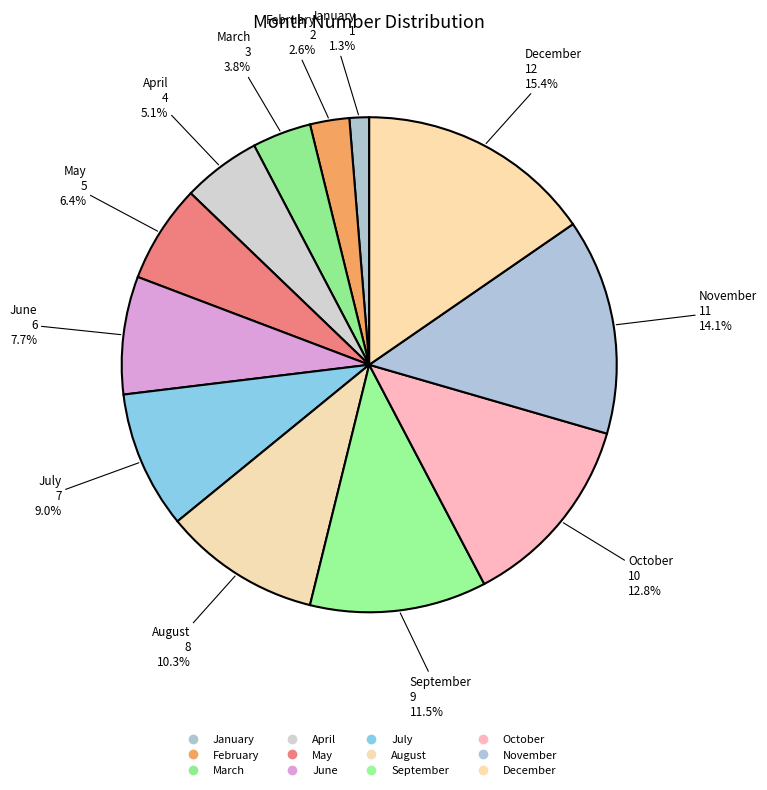

To the nearest percent, what is the difference between the largest and smallest slice percentages?

14%